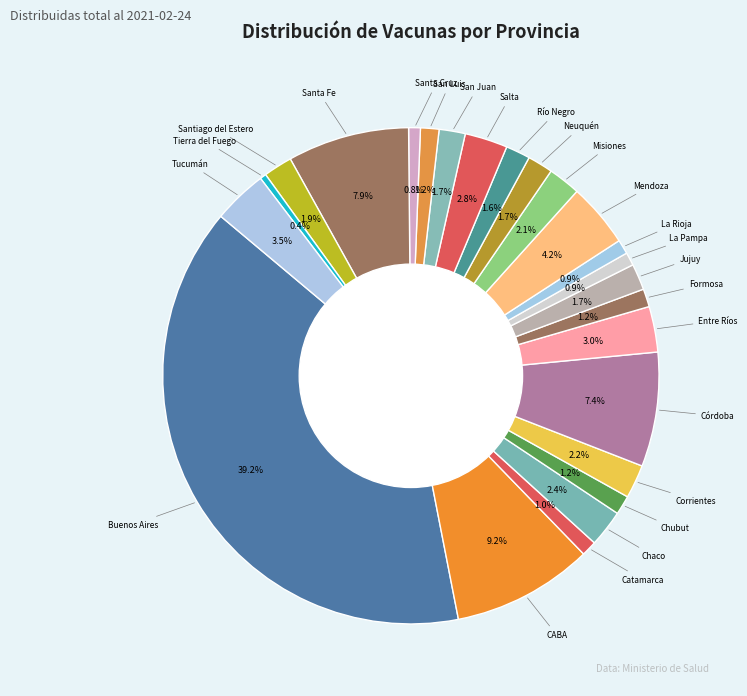

Count the number of slices in the pie.

24